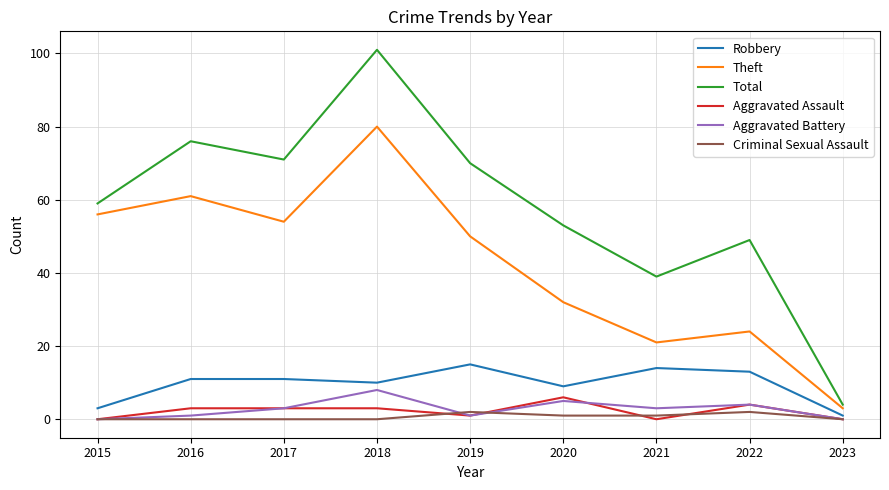

True or false: Criminal Sexual Assault and Aggravated Battery intersect in this chart.

True